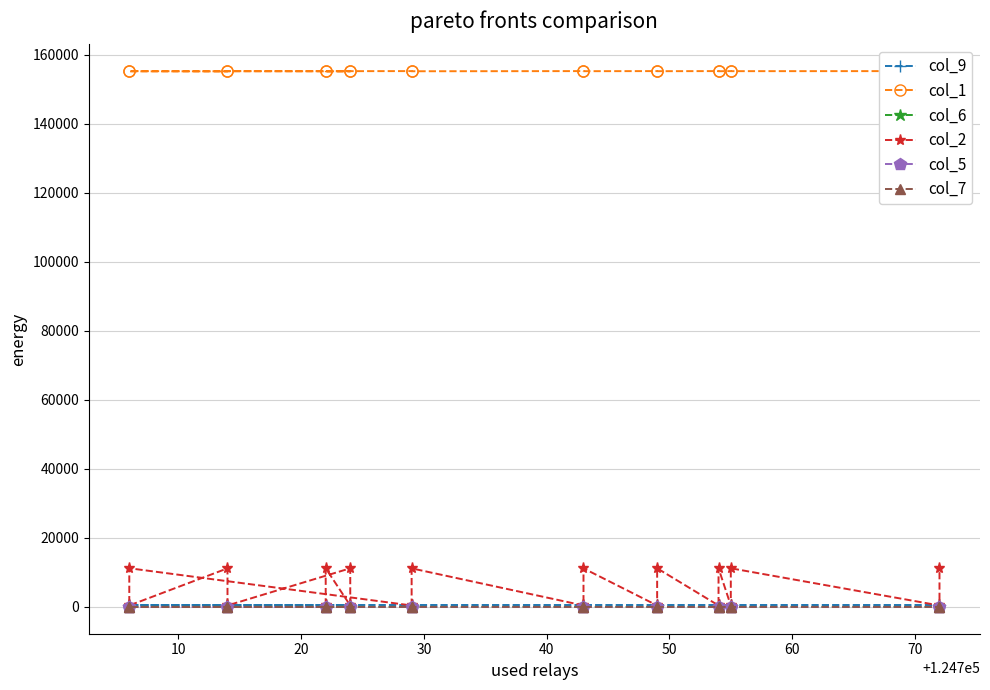

What is the label of the 13th point from the right?

70